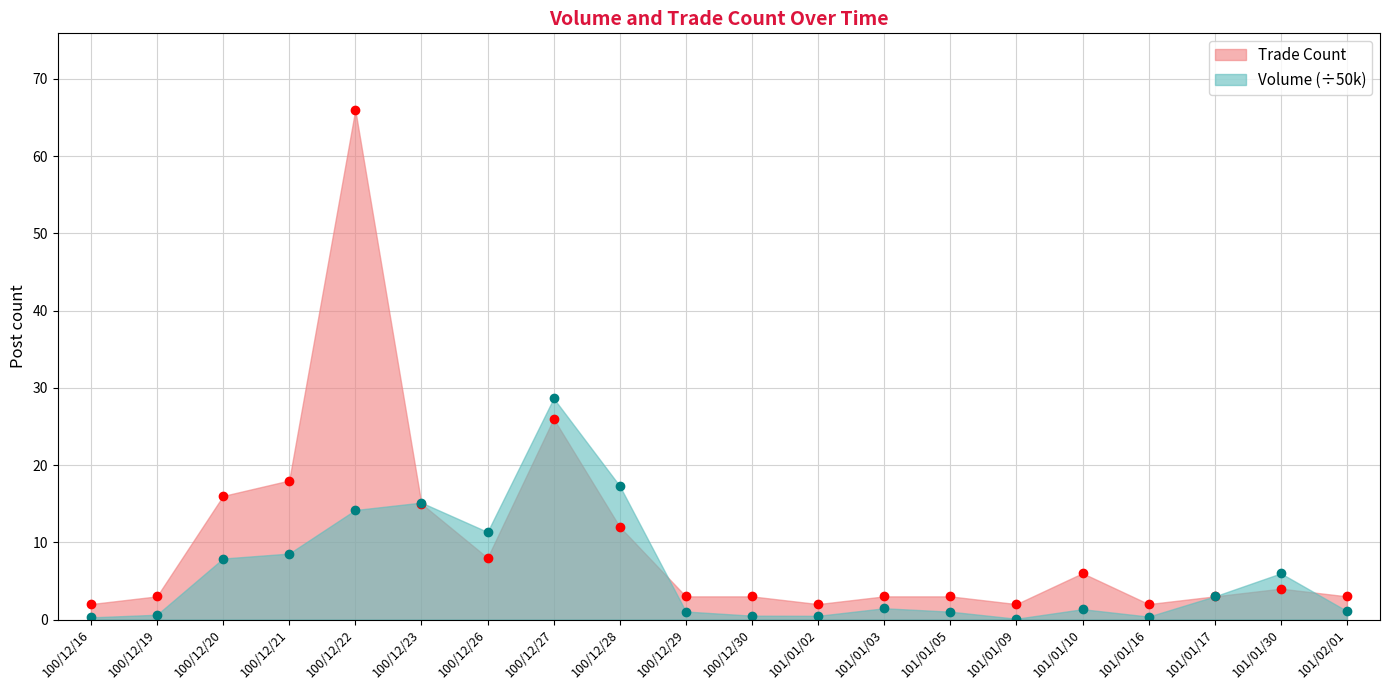

What is the label of the 16th point from the left?

101/01/10